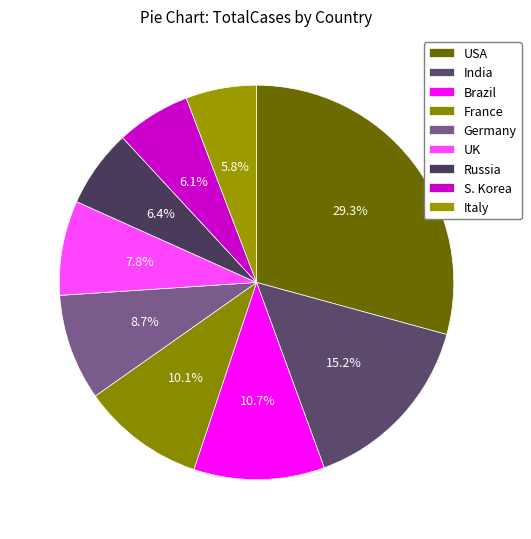

To the nearest percent, what percentage of the pie is USA?

29%